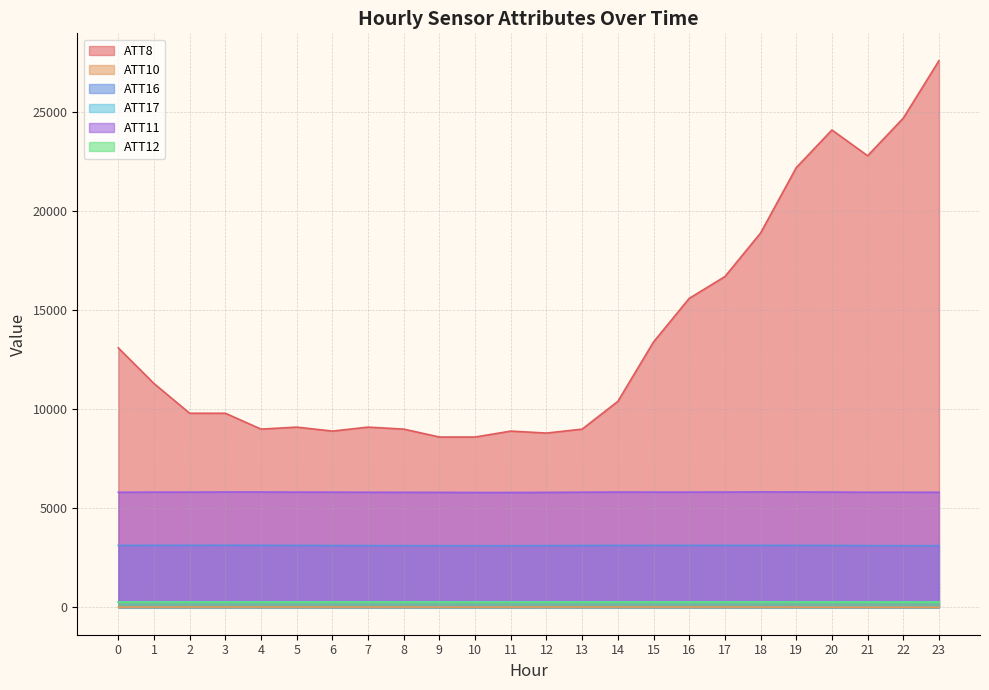

At which label does ATT11 reach its minimum?

10